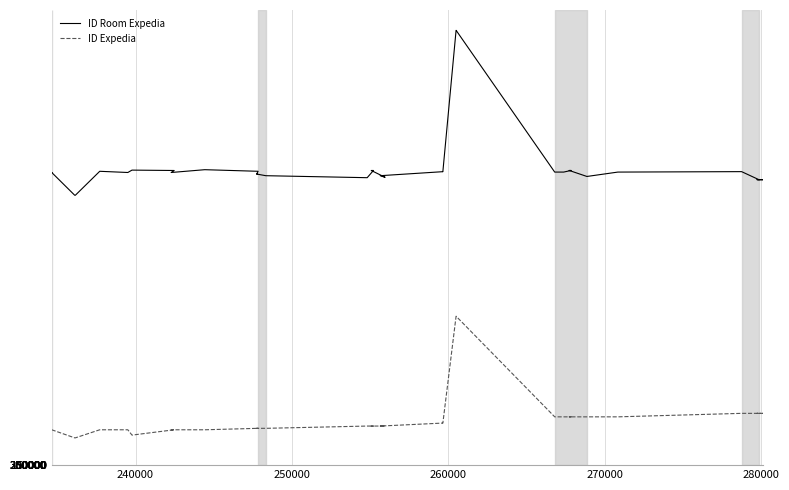

Reading left to right, transcribe all the data shown in this chart.

ID Room Expedia: 219317186	219317188	219317193	202271280	202271284	220217762	219317189	221101639	220817559	219317177	221417659	220221907	218120342	218120345	218120346	218120347	216916061	215419548	220825762	220825763	215719575	216919058	219930665	219930664	325826076	325826084	219626918	219625707	220849949	220849950	216341256	219625959	219958201	213921960	213921960	213921961	213921961	213921961	213921961	213921962
ID Expedia: 26498918	26498918	26498918	20454798	20454983	26497481	26498918	22508123	26495614	26496091	26497541	27591149	27589847	27589847	27589847	27589847	27591024	29288010	29287022	29287022	29288947	29286937	31522560	31522560	111565820	111565820	36193171	36189872	36189811	36189811	36189913	36193912	38811571	38811573	38811573	38811573	38811573	38811573	38811573	38811573